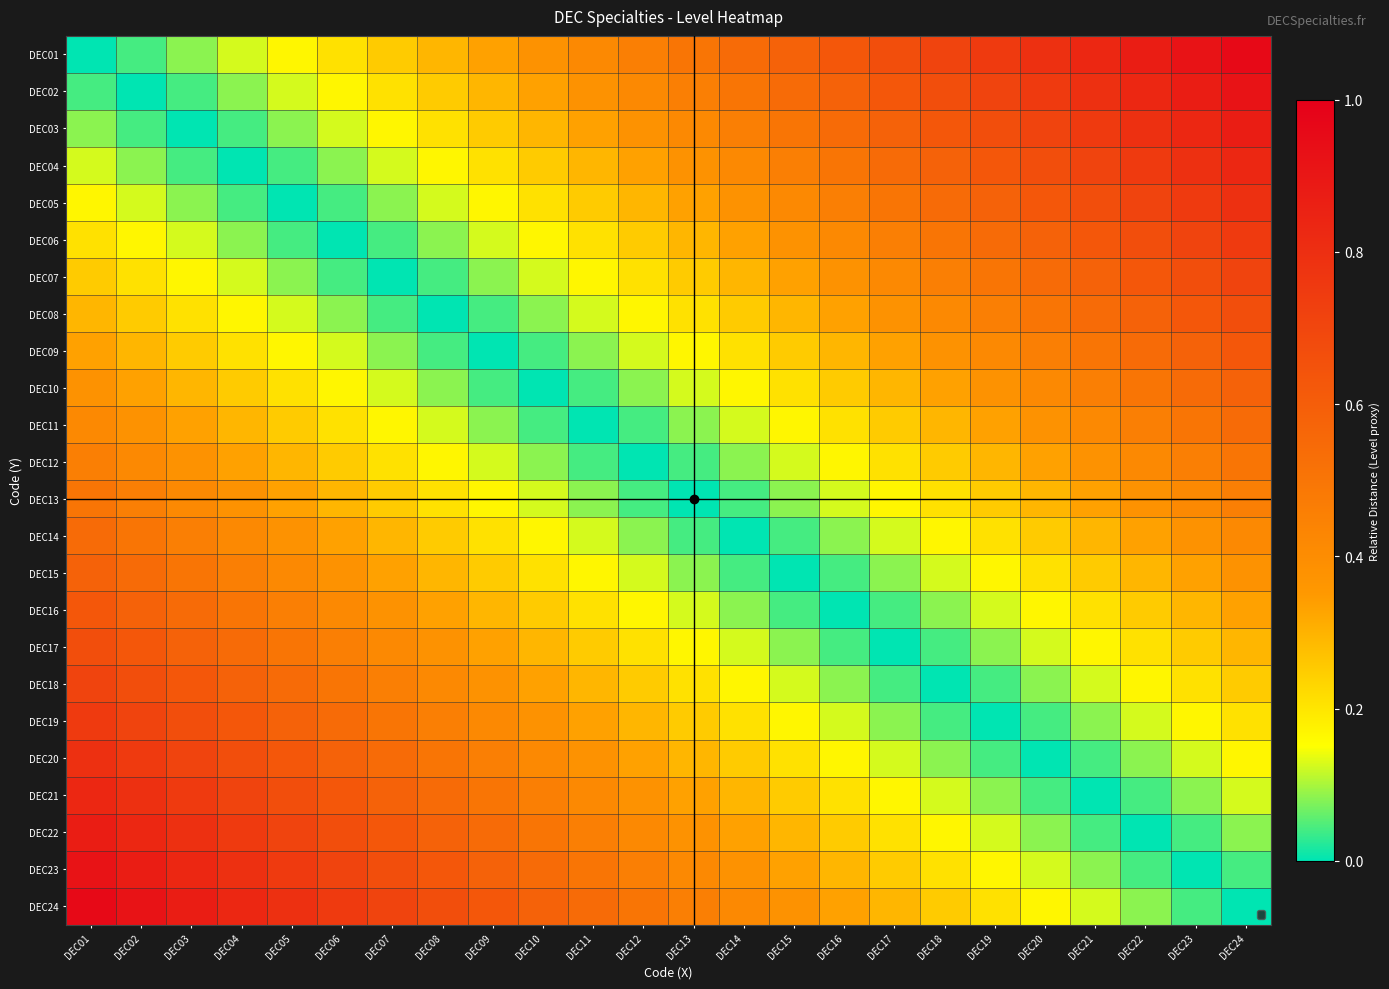

Which label corresponds to the smallest value in the chart?

DEC01